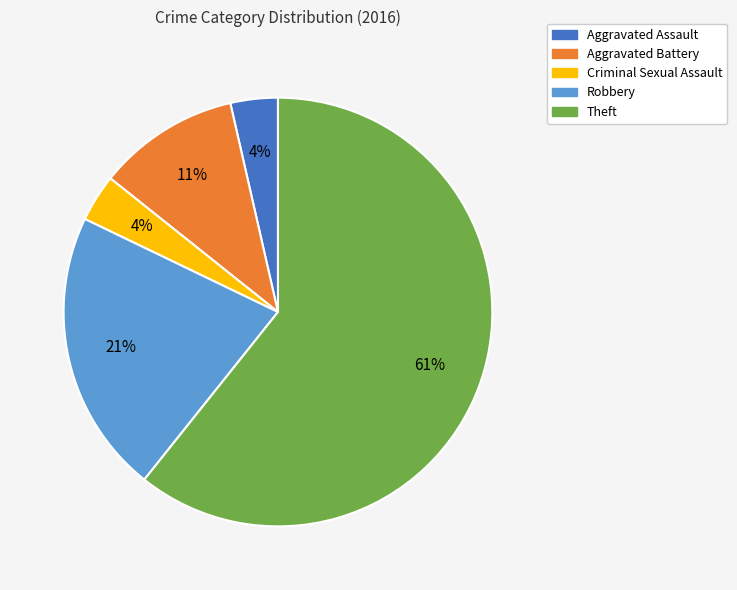

Is it true that Theft is 61% of the pie?

True